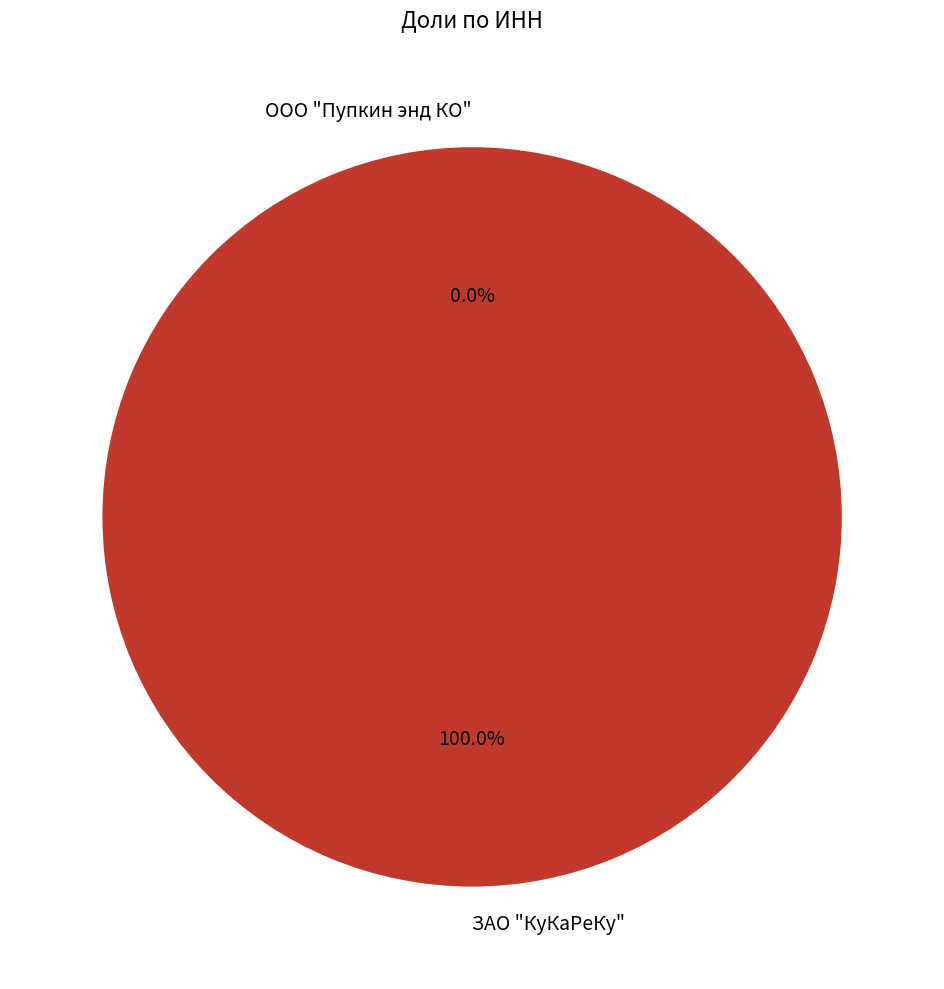

Which category has the biggest portion of the pie?

ЗАО "КуКаРеКу"